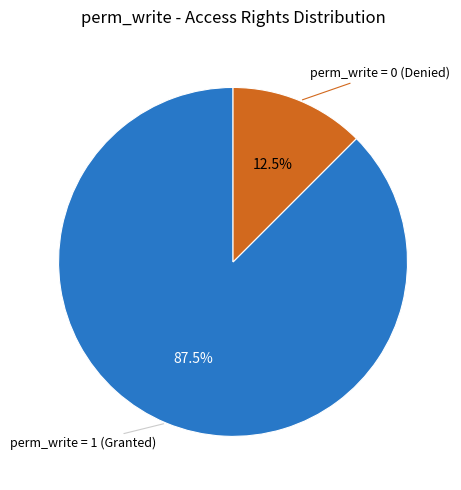

How many segments does this pie chart have?

2